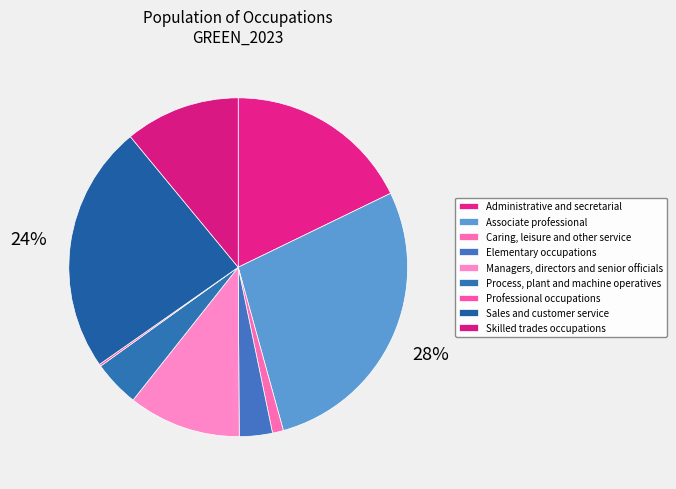

To the nearest percent, what is the difference between the largest and smallest slice percentages?

28%